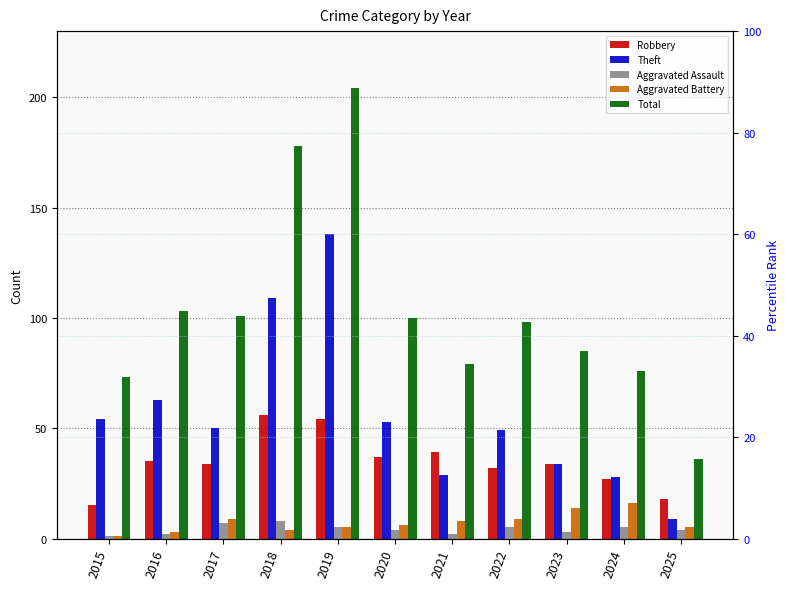

Which series has the largest total across all categories?

Total